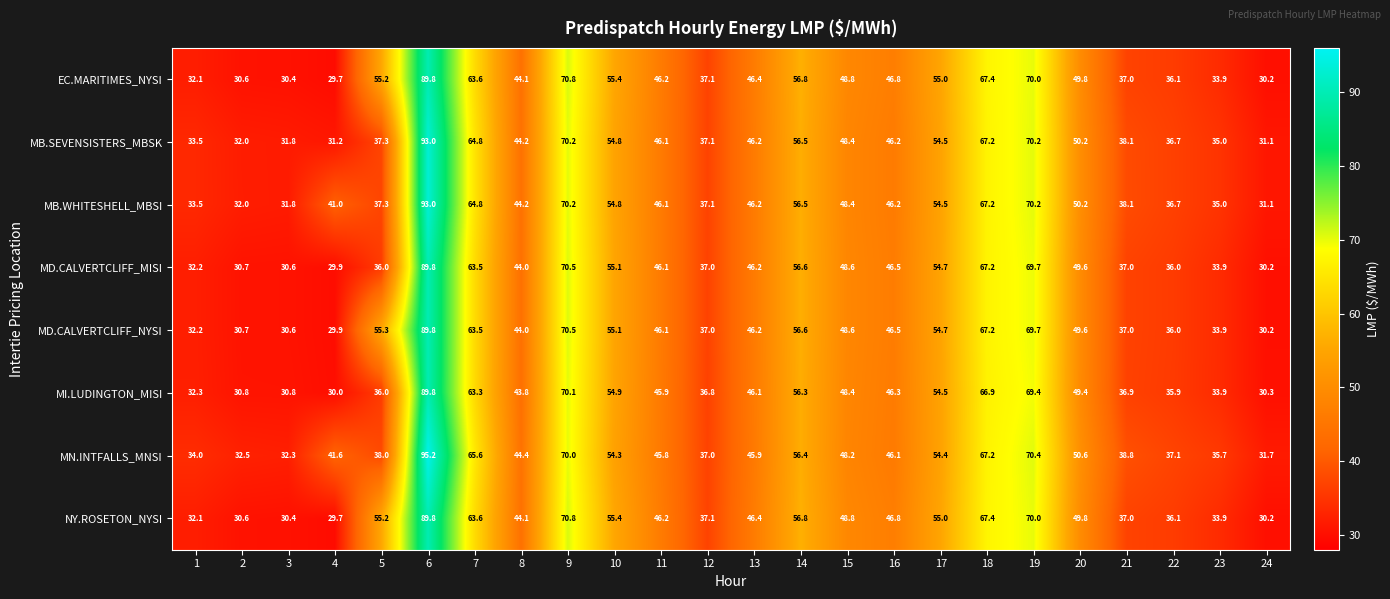

What is the smallest value displayed?

29.7